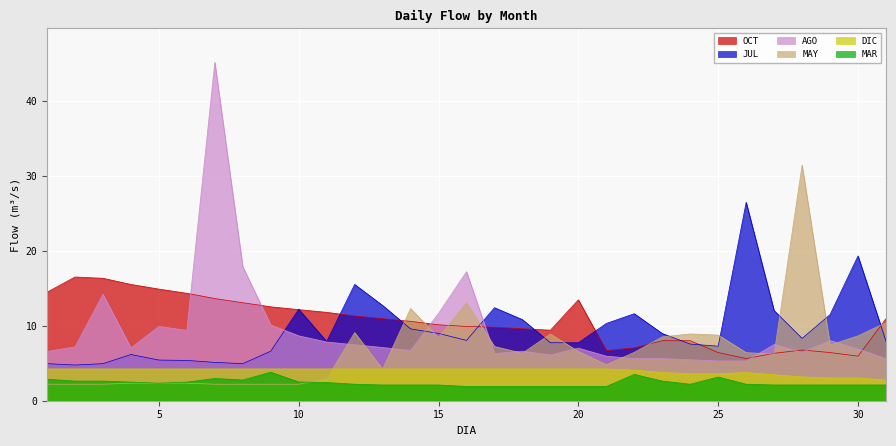

True or false: AGO and DIC cross at least once.

False